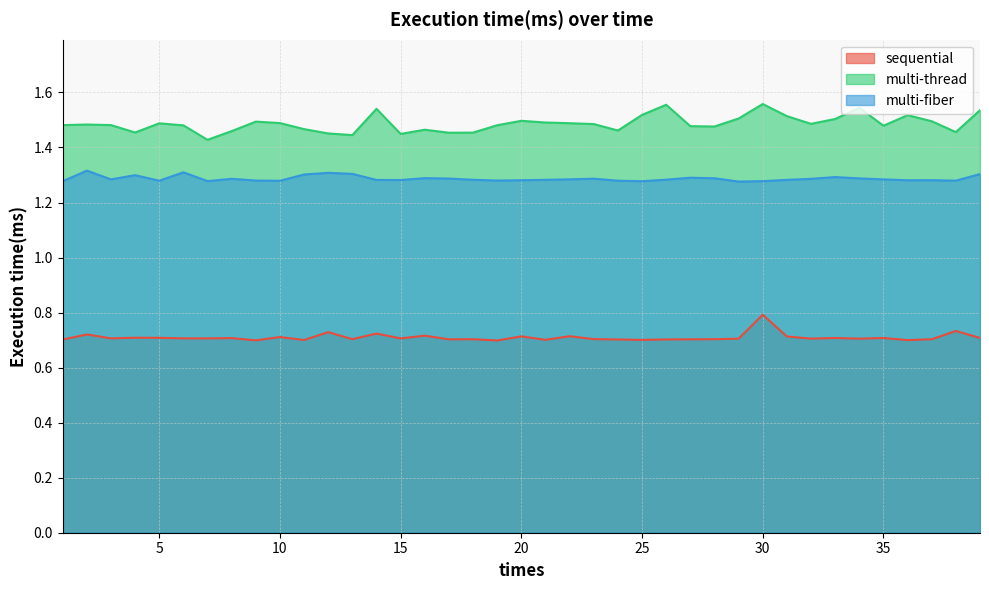

What is the value of the multi-fiber point at the 9th from the left?

1.3